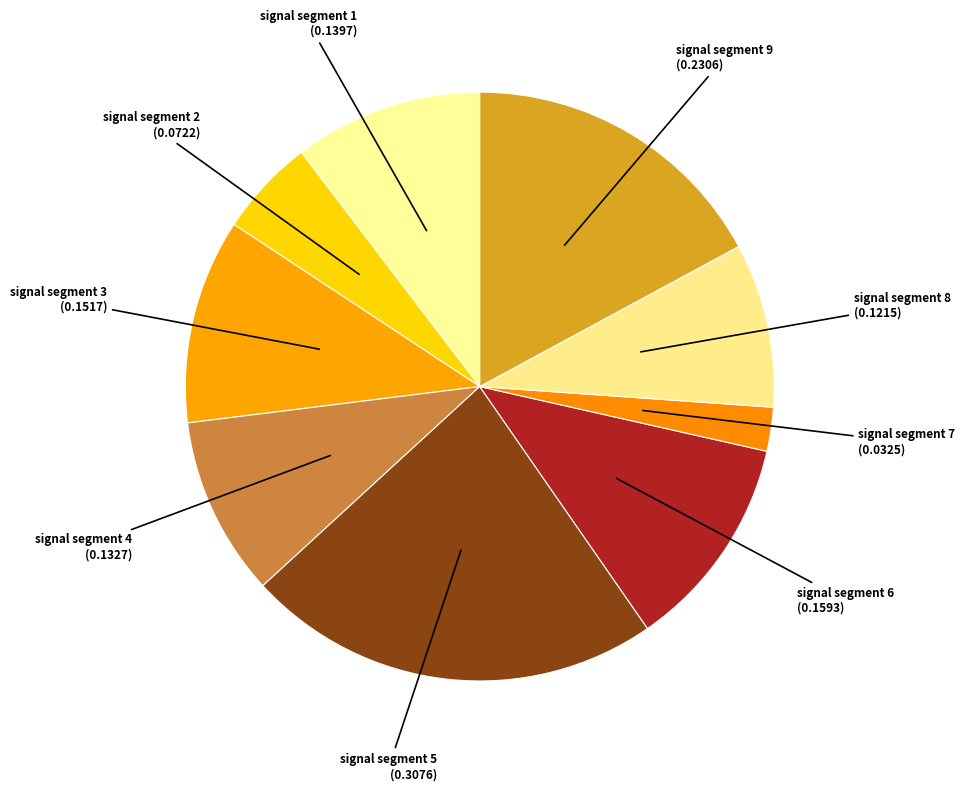

What is the largest slice in the pie chart?

signal segment 5